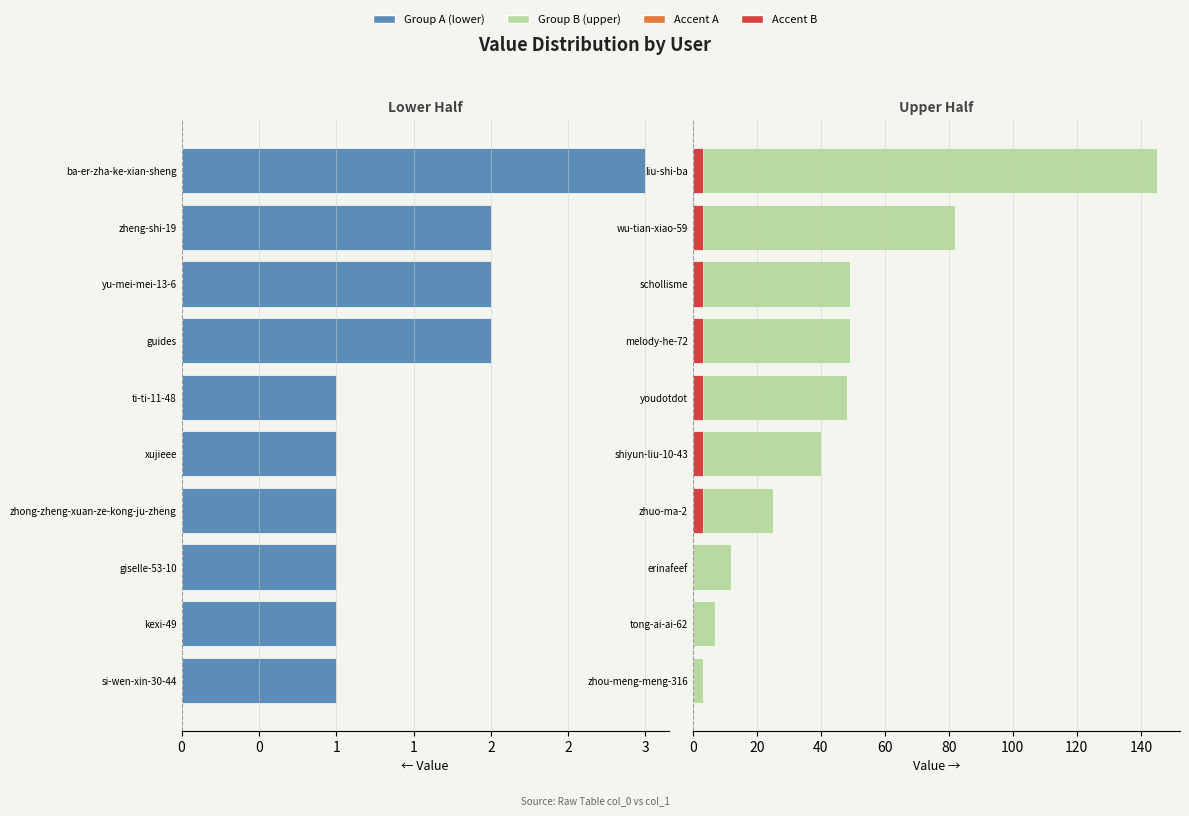

What is the difference between the second highest and second lowest values in the Group B series?

75.0